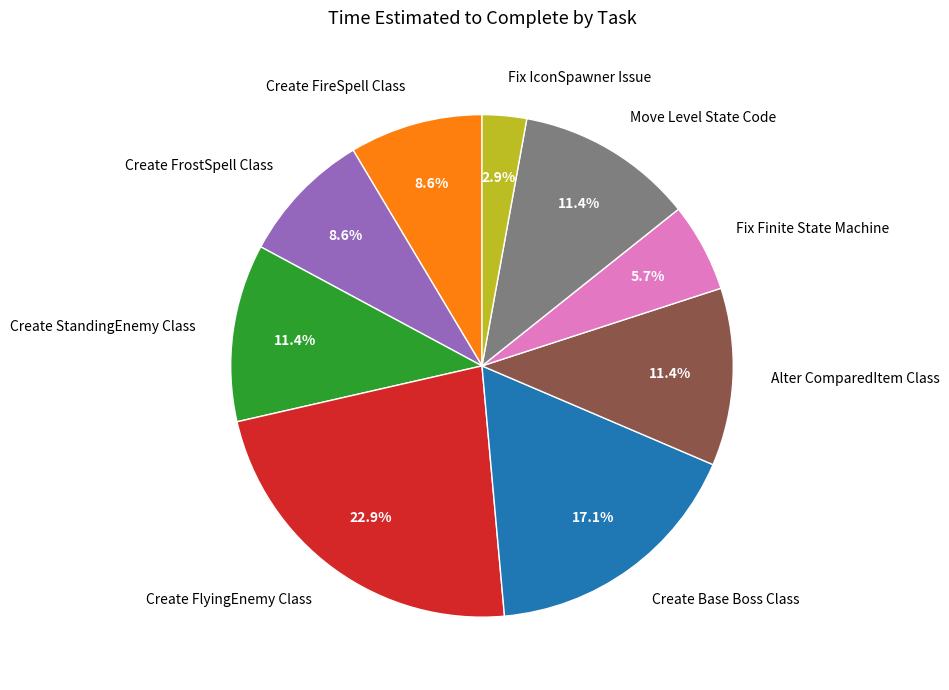

To the nearest percent, what percentage of the pie is Alter ComparedItem Class?

11%